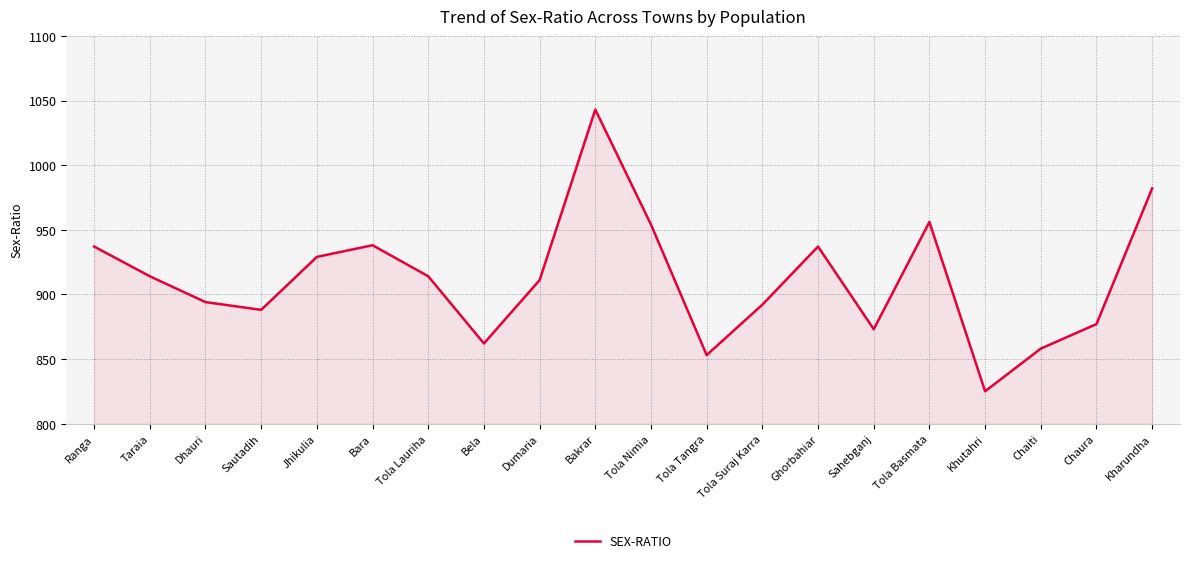

What is the change in value from Dhauri to Tola Basmata?

+62